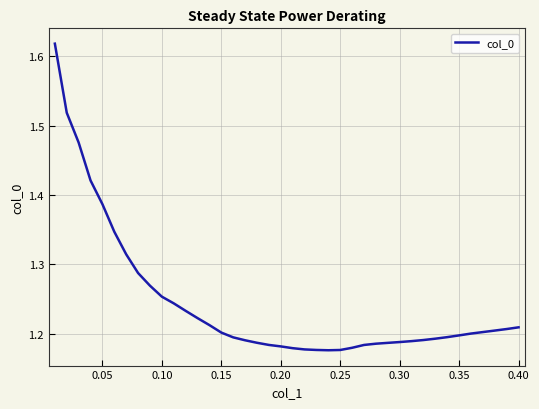

How many lines are shown in the chart?

1